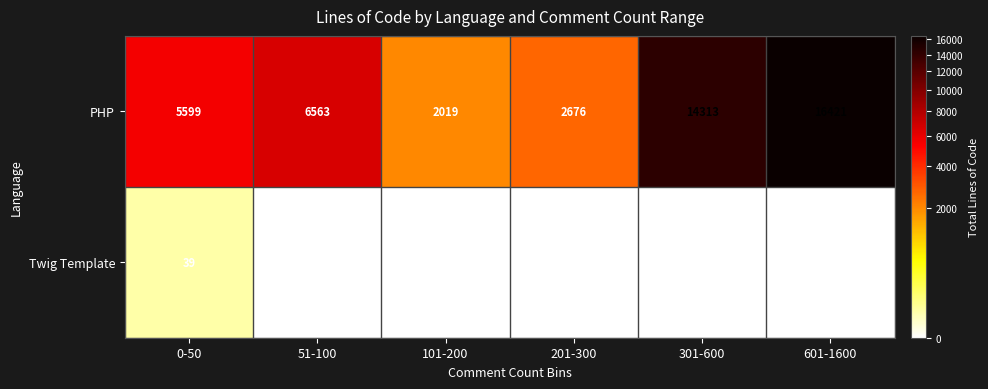

Which has a higher value, 201-300 or 51-100?

51-100